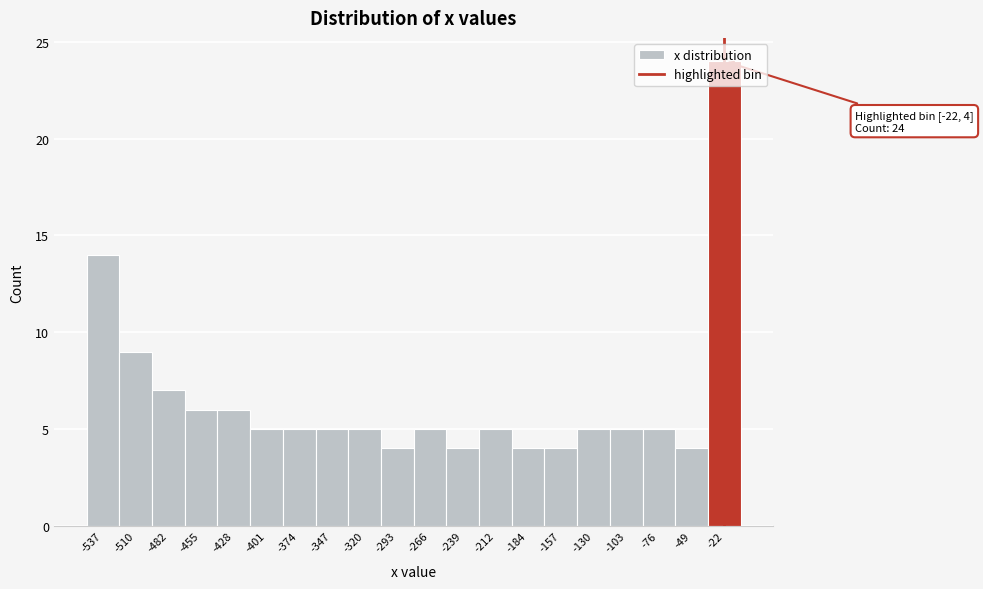

What is the value of the 20th bar from the left?

24